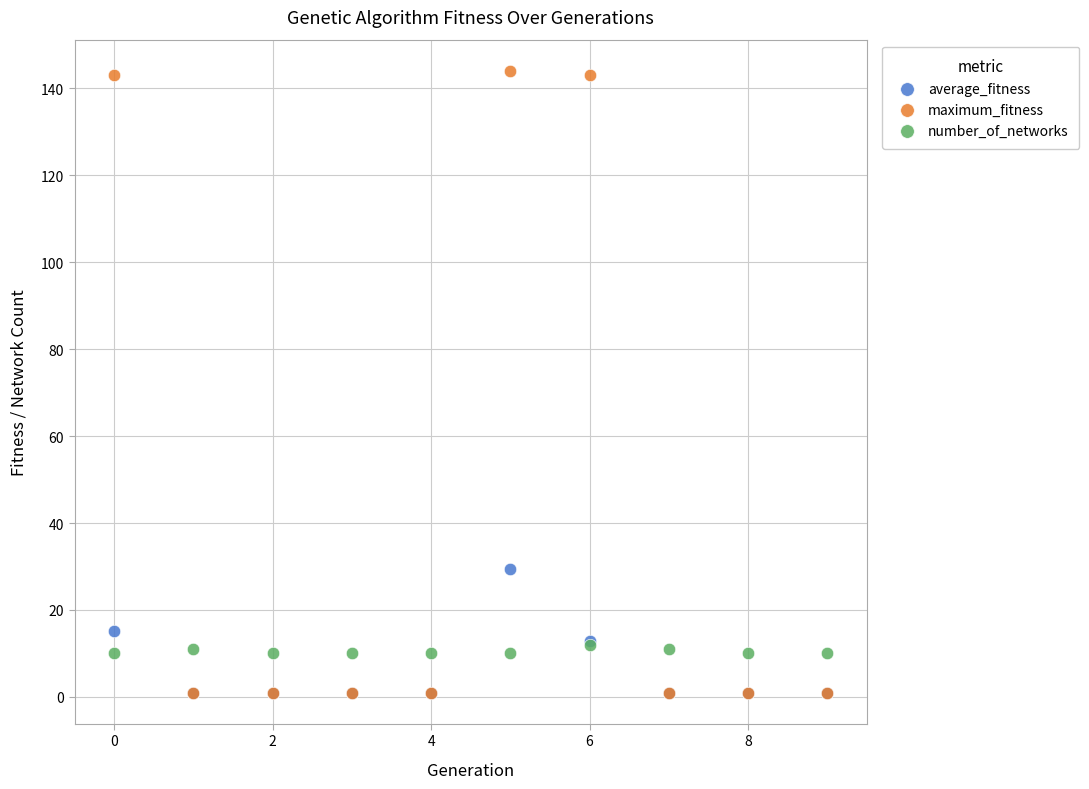

Across all series, what Y value is closest to 72?

29.5